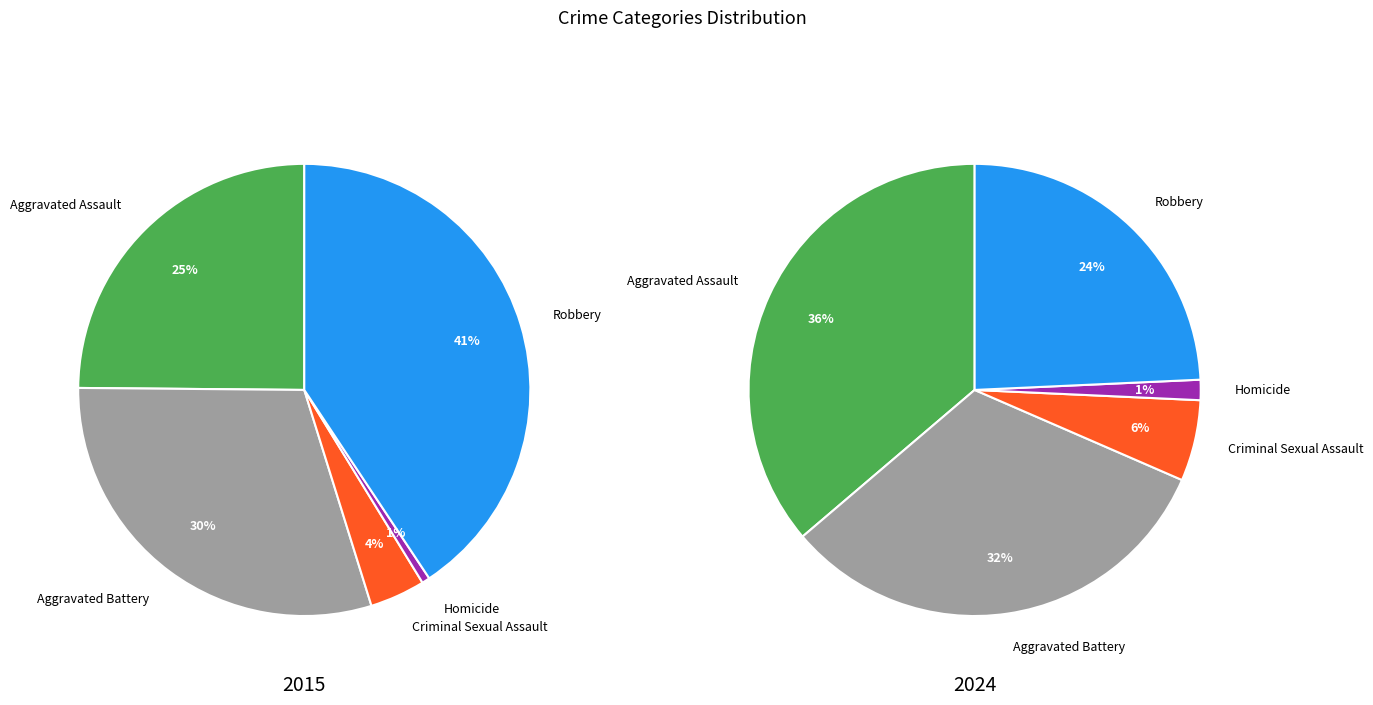

True or false: Robbery accounts for 41% of the total.

True